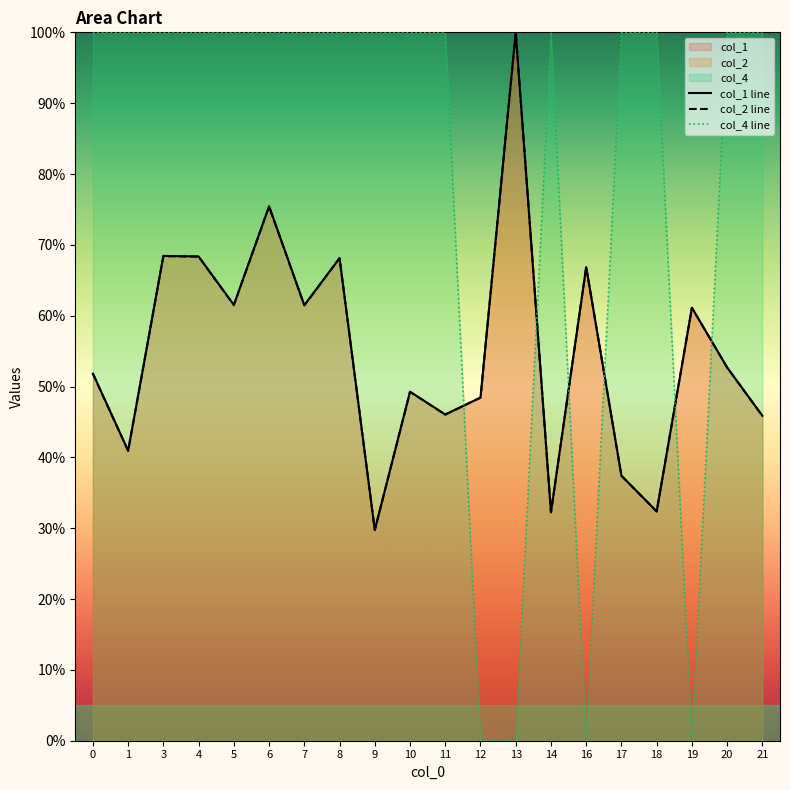

How many times do col_4 line and col_2 line cross each other?

6